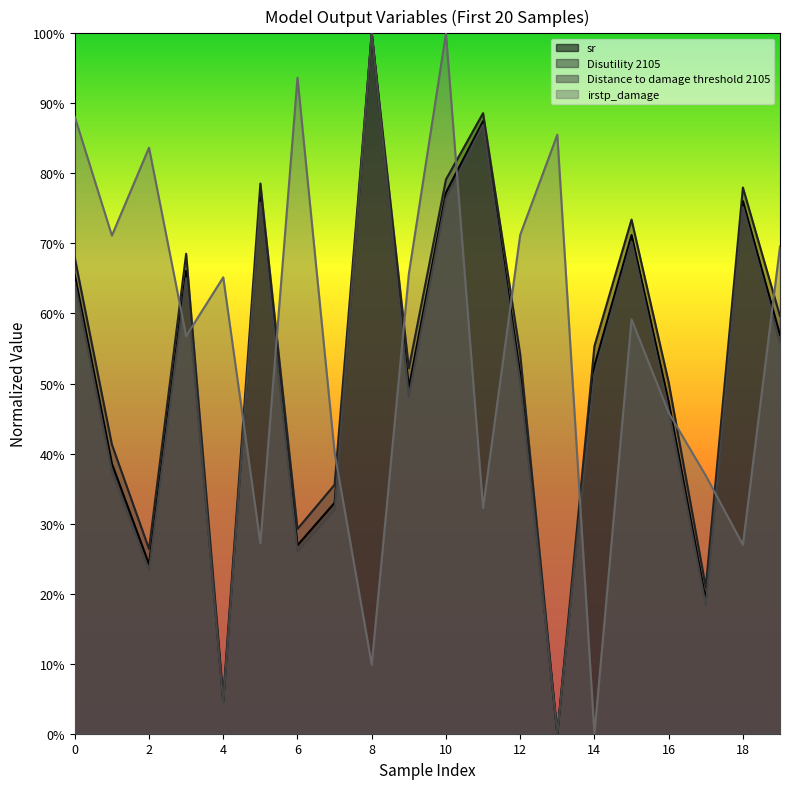

In Disutility 2105, how many points are higher than both neighbors (excluding endpoints)?

6